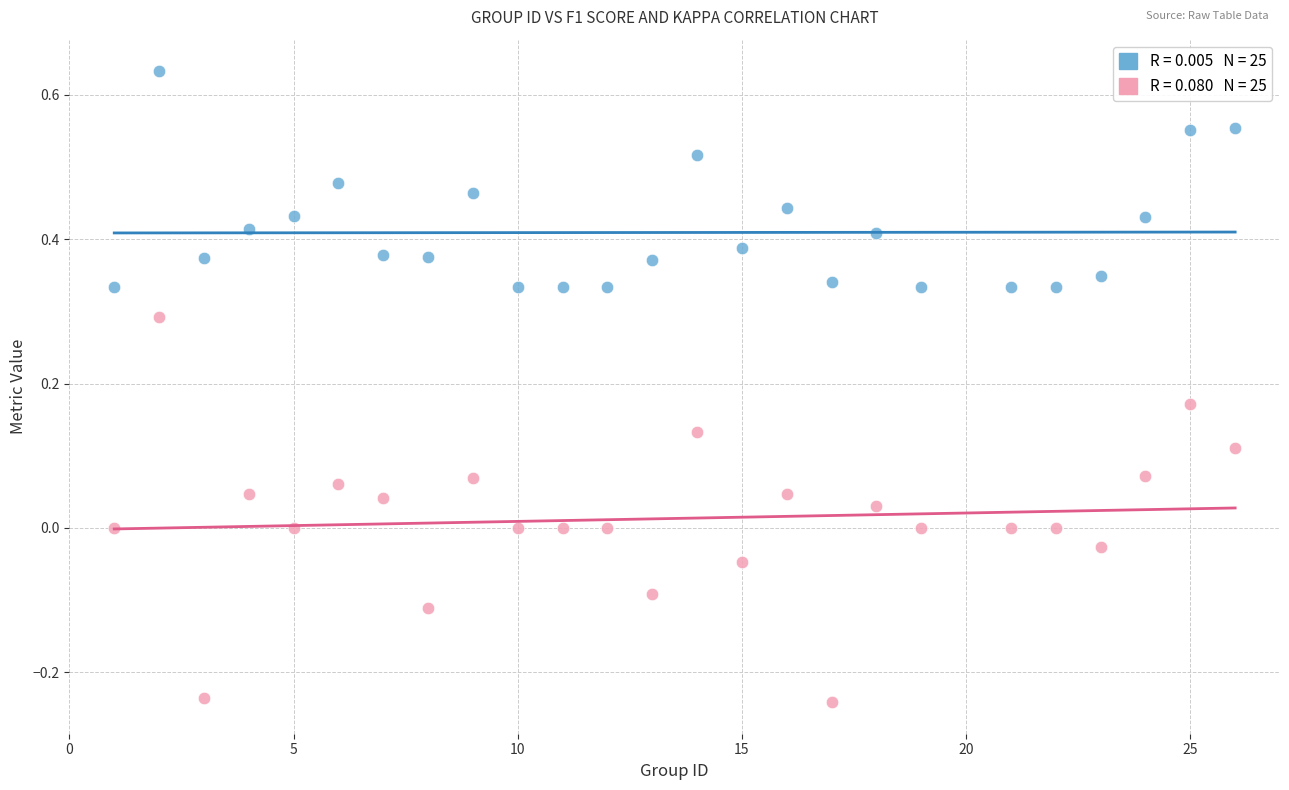

Across all data points, what is the range of Y values (max minus min)?

0.9